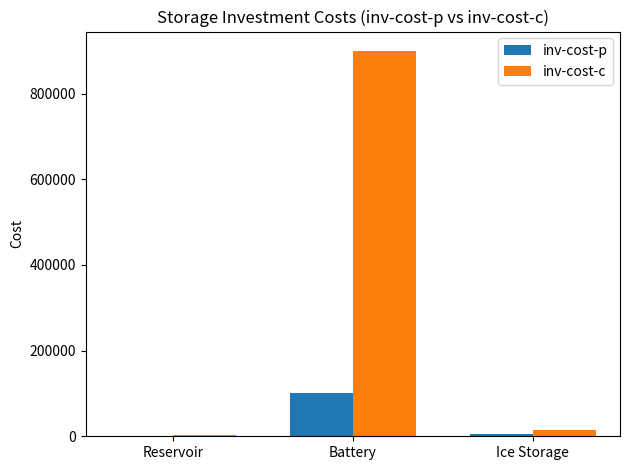

Is the value of inv-cost-p at Ice Storage greater than the value of inv-cost-c at Battery?

No